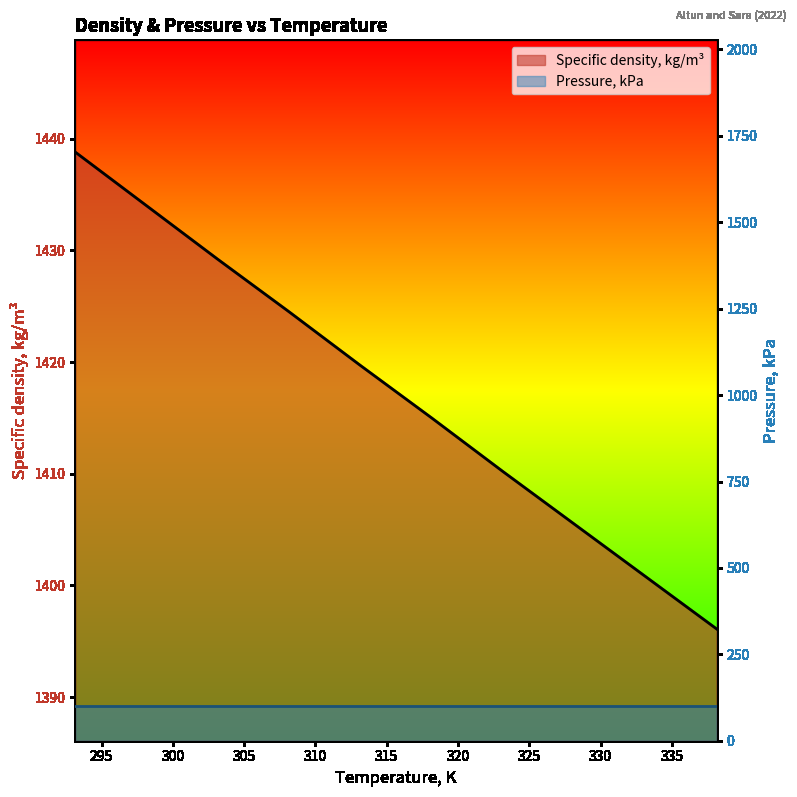

Does the chart have visible grid lines?

No